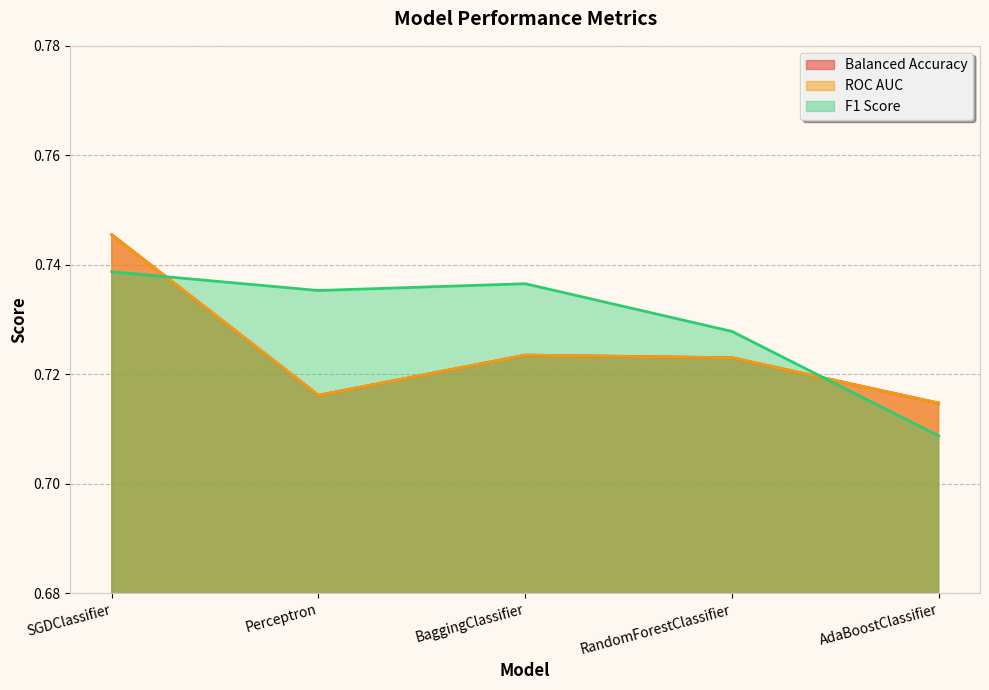

The Balanced Accuracy series shows 1.2 at RandomForestClassifier. True or false?

False